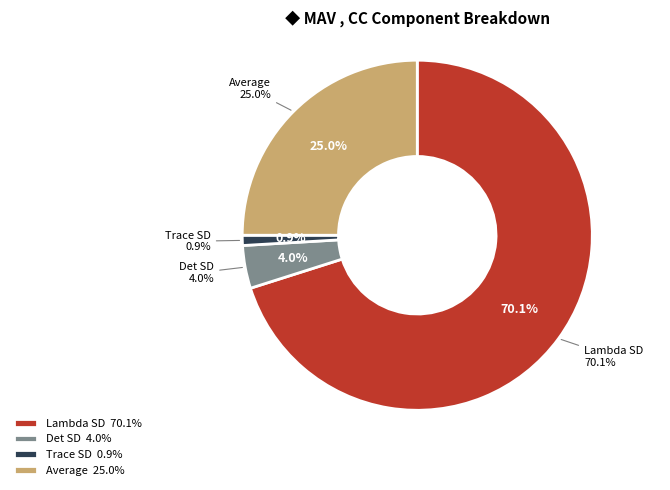

Rank the categories by value from highest to lowest.

Lambda SD, Average, Det SD, Trace SD